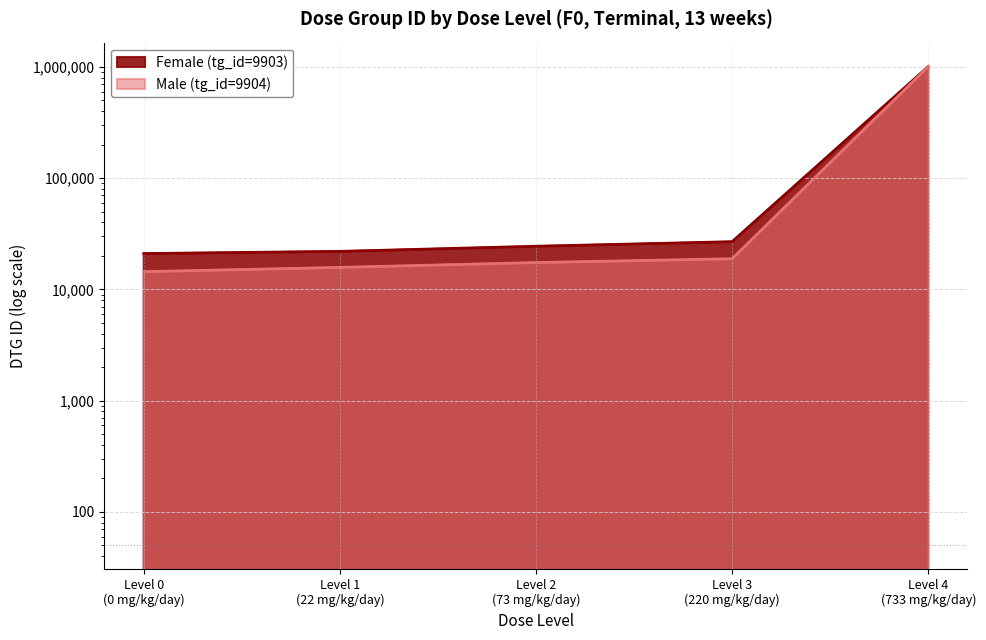

How many data points in Male (tg_id=9904) are less than 17440?

2